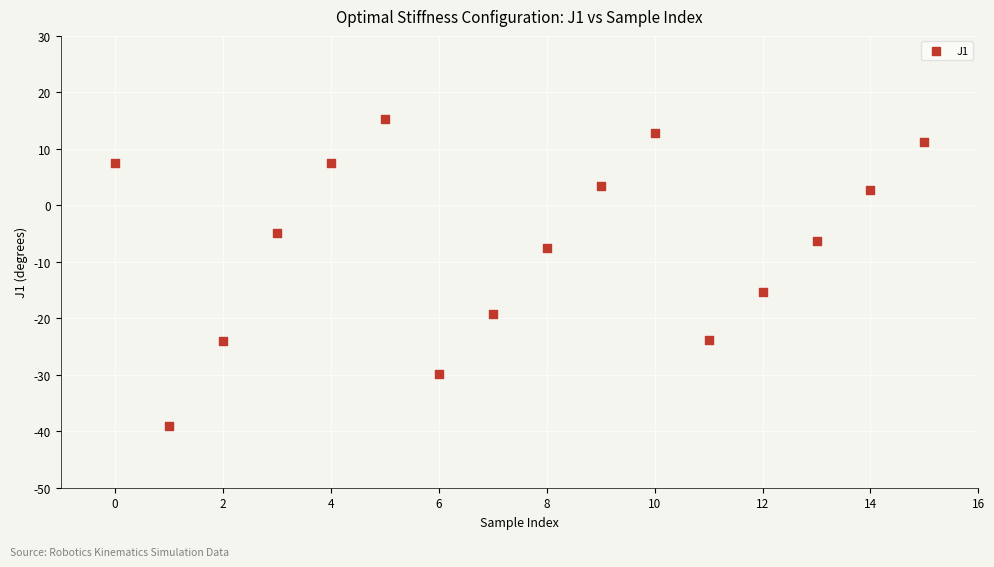

What Y value in the scatter plot is closest to -11?

-7.5